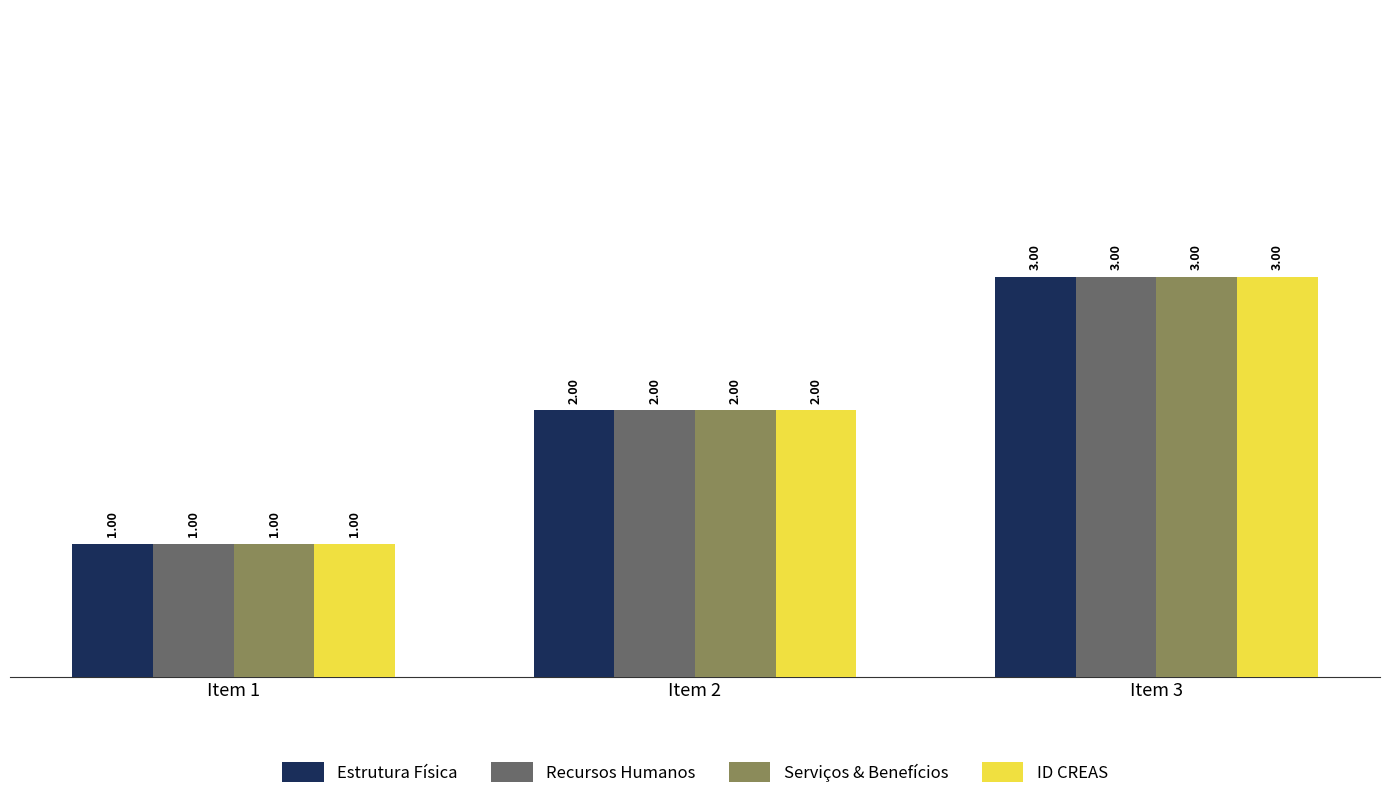

The ID CREAS series shows 2 at Item 2. True or false?

True